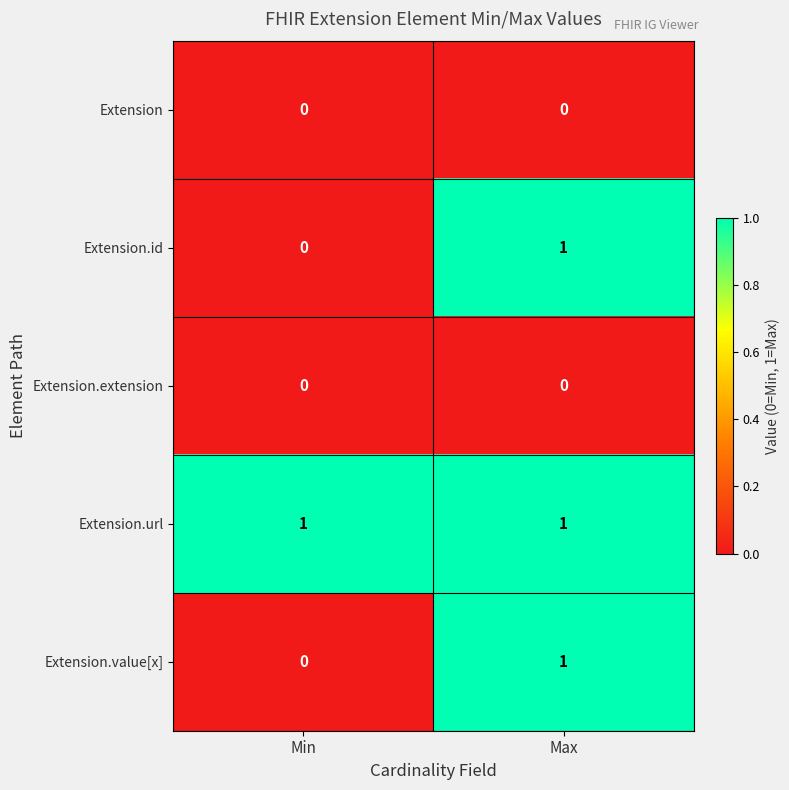

True or false: Extension.id has a value of 1 at Max.

True